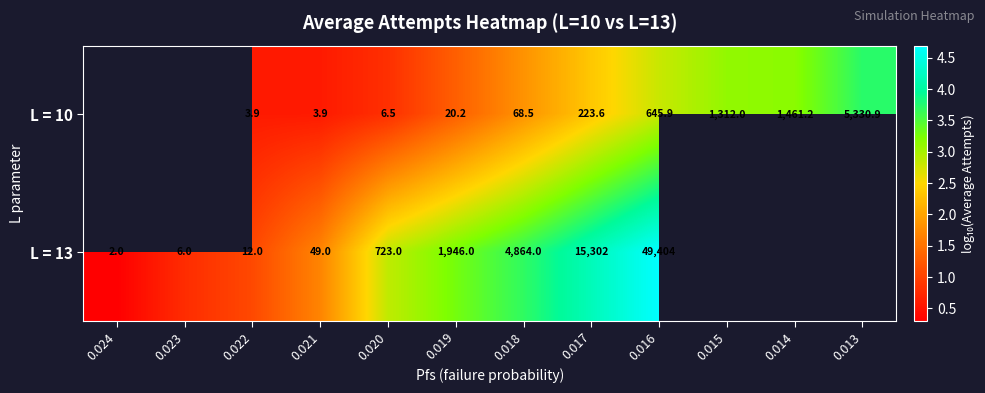

Is the value of L = 13 at 0.022 greater than the value of L = 10 at 0.014?

No